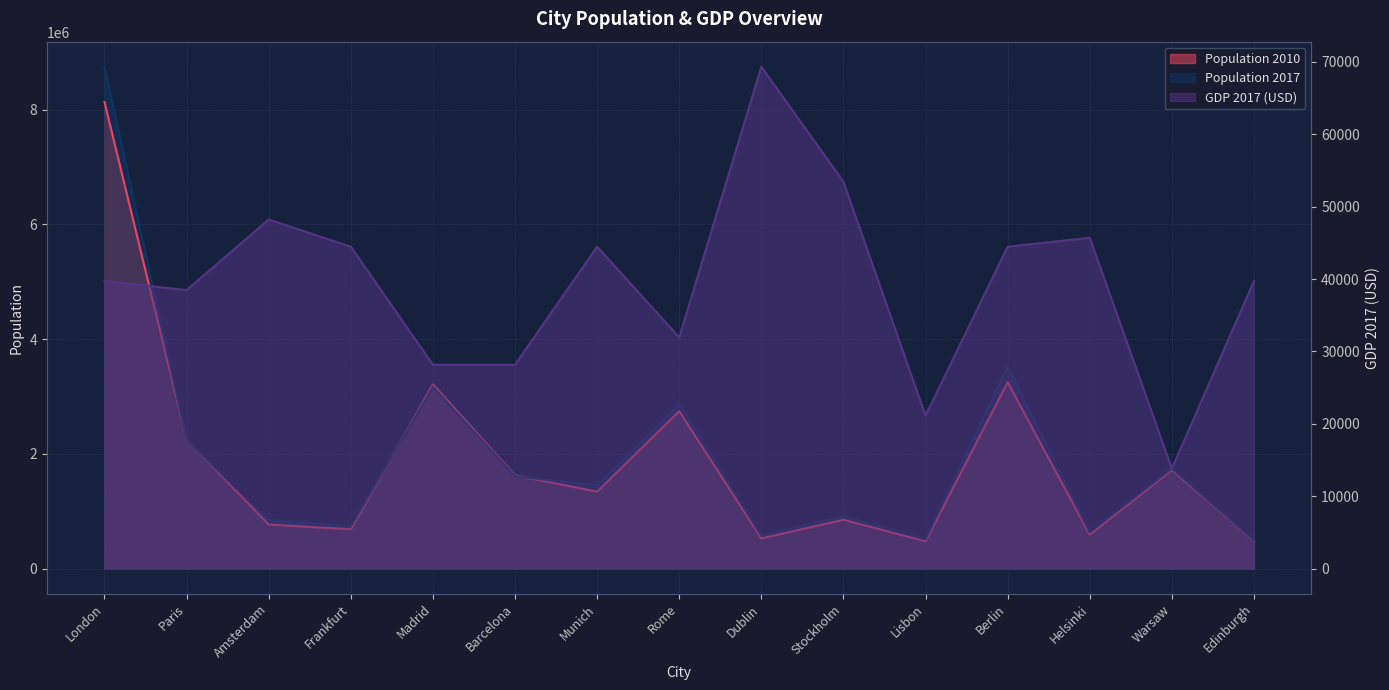

Where is the first local minimum for Population 2010?

Frankfurt